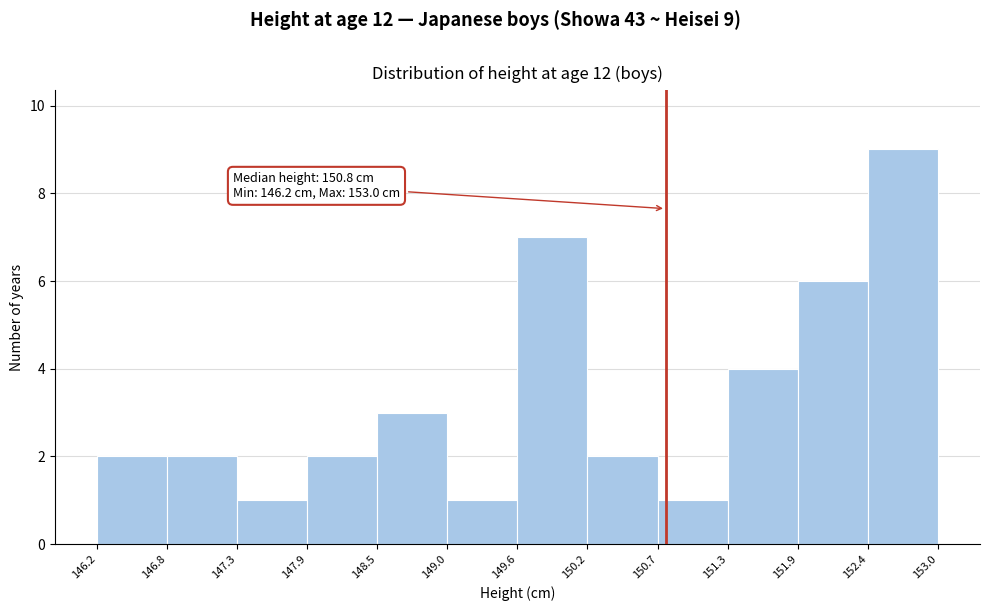

Over which range of the x-axis is the bar tallest?

152.4 to 153.0